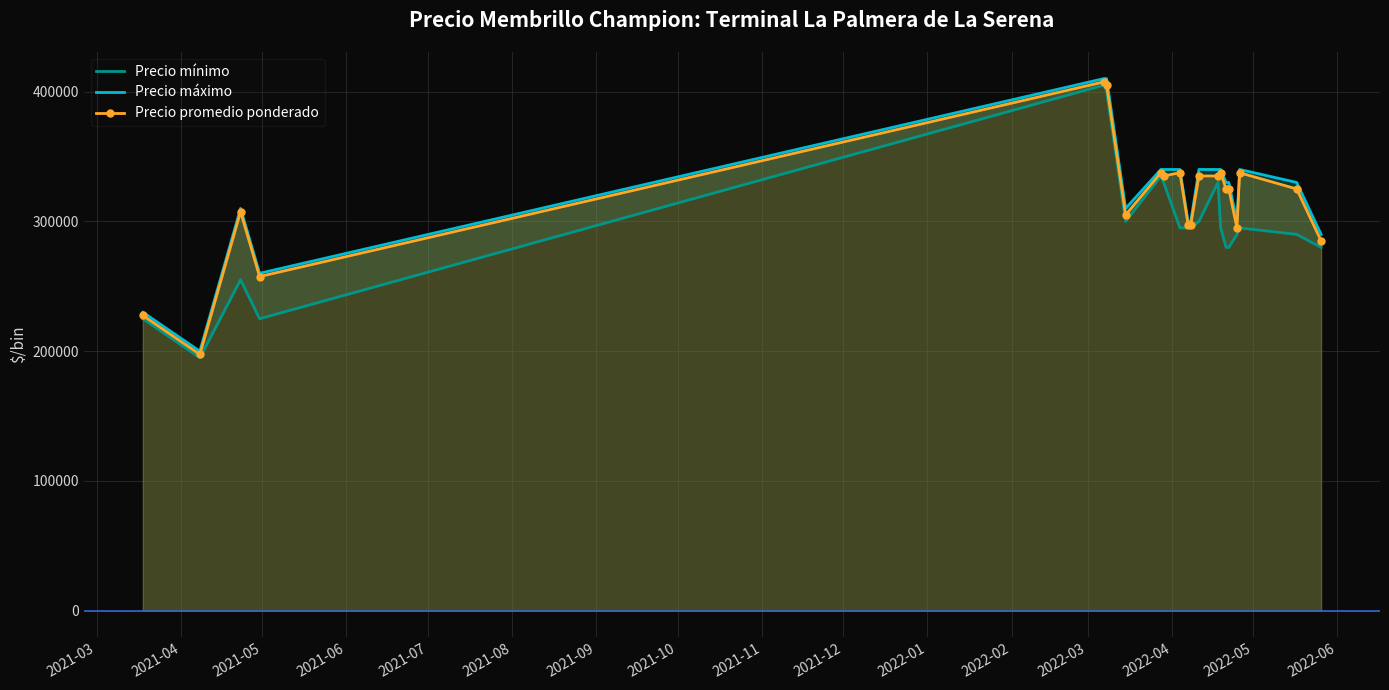

How many lines are shown in the chart?

3